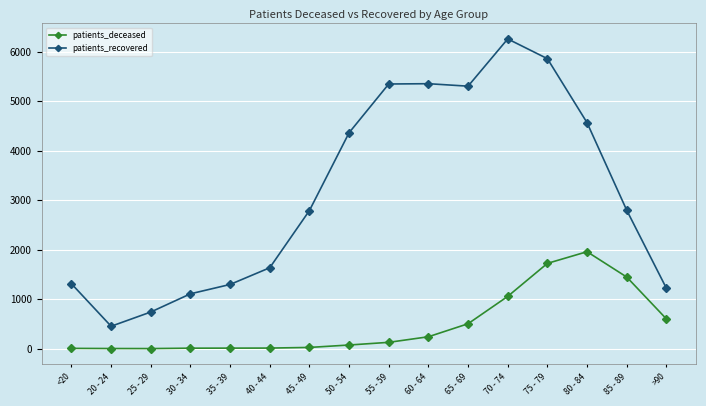

List the series in order of their peak value, lowest first.

patients_deceased, patients_recovered